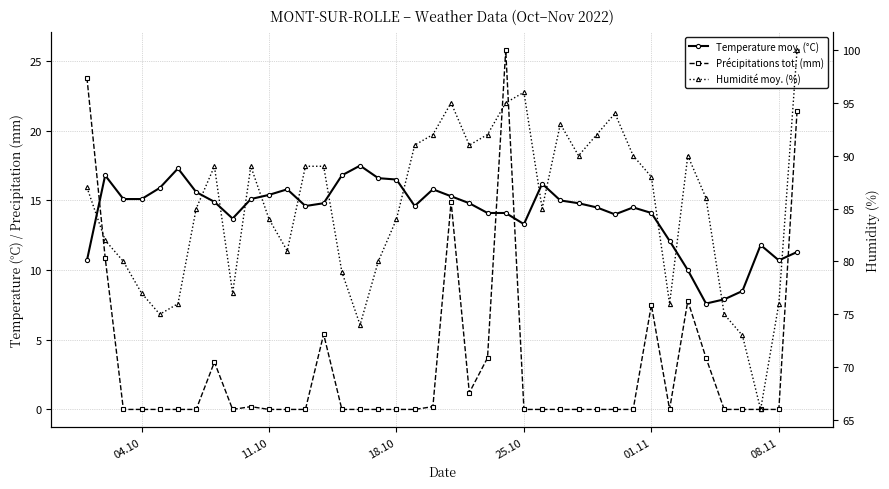

Is it true that Humidité moy. (%) equals 134.0 at 11.10?

False